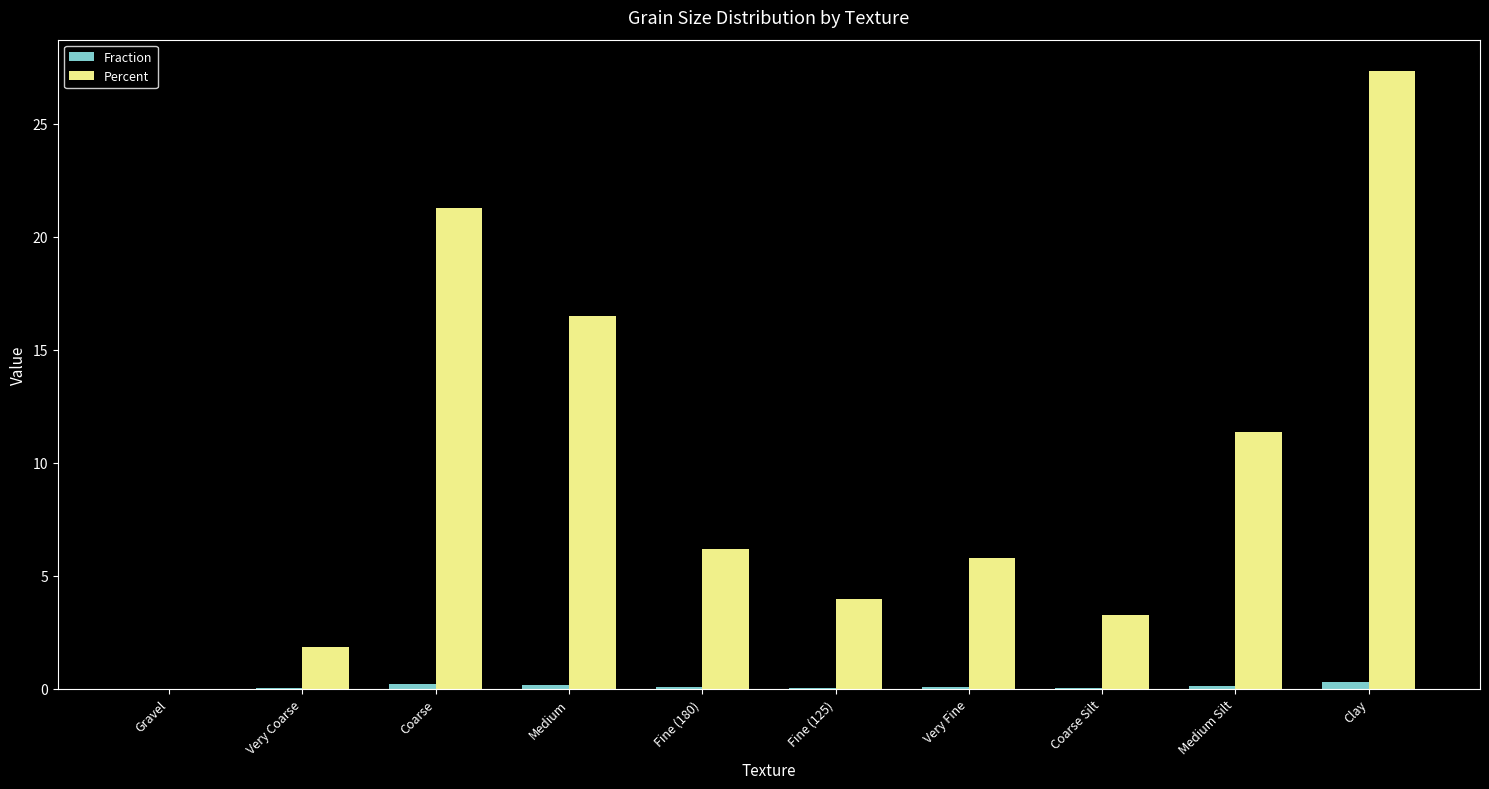

How many groups of bars are there?

10